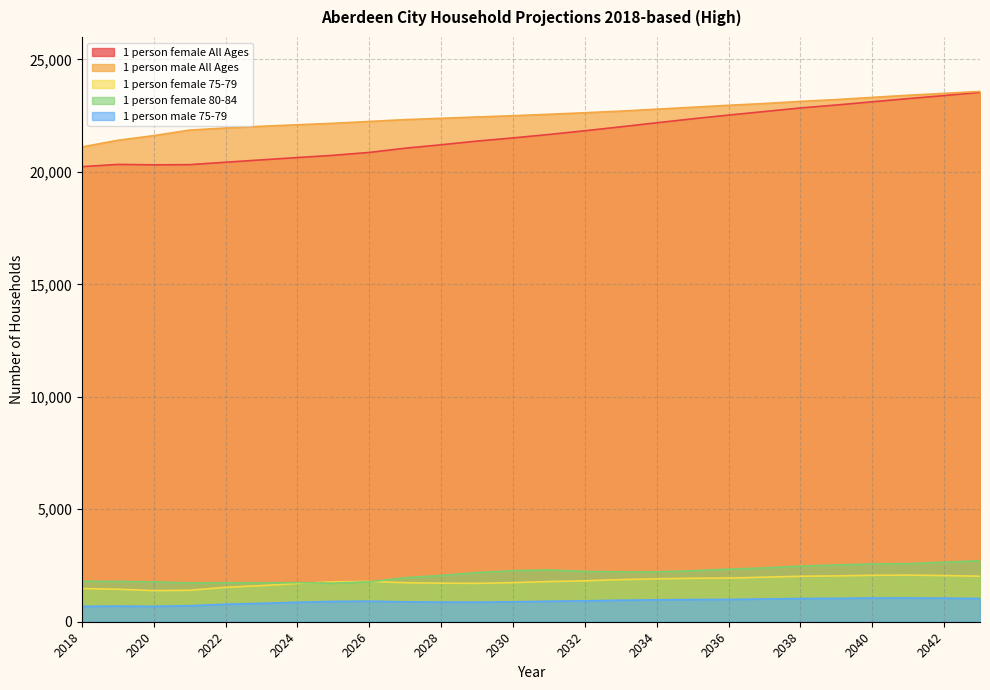

Between 2031 and 2041, which series saw the biggest shift?

1 person female All Ages